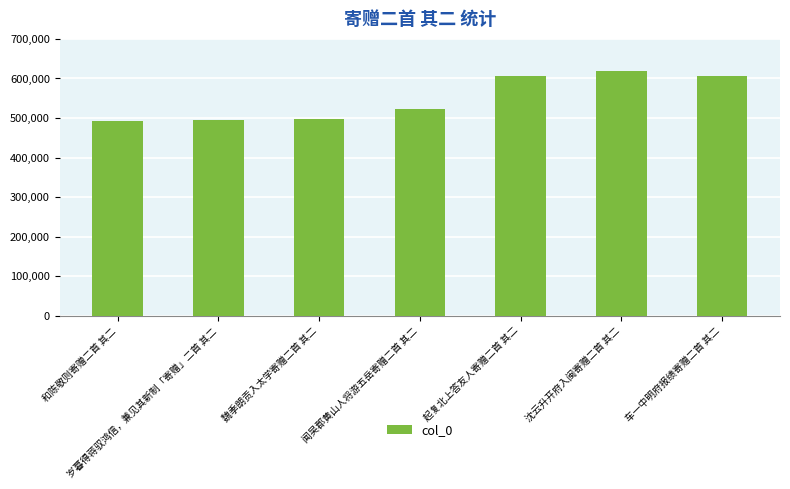

Between 岁暮得蒋驭鸿信，兼见其新制「寄赠」二首 其二 and 闻吴郡黄山人将游五岳寄赠二首 其二, which is larger?

闻吴郡黄山人将游五岳寄赠二首 其二